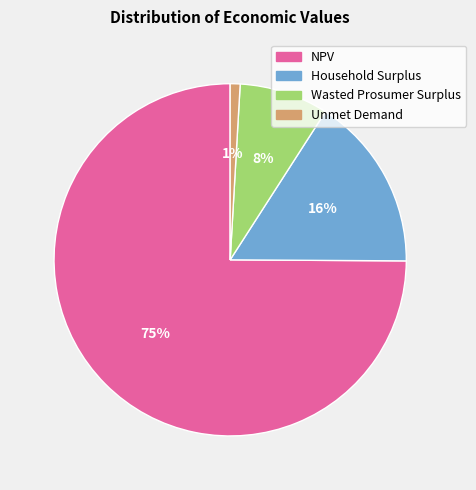

Which slice is the largest?

NPV